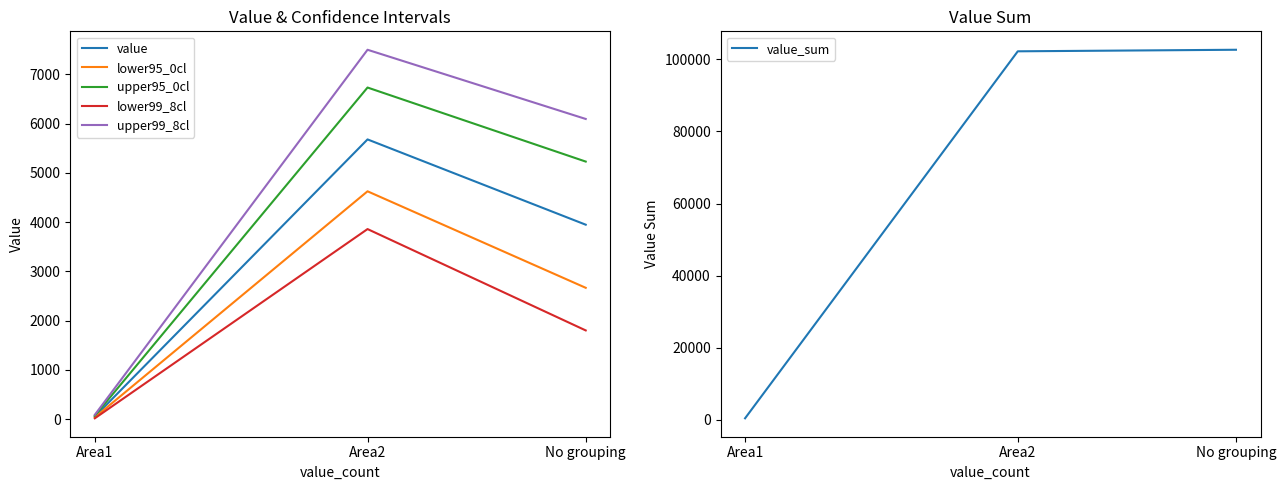

What is the total value across all series at Area1?

698.2